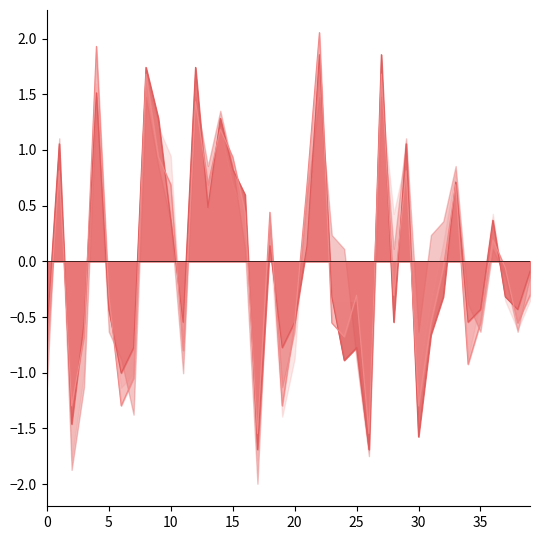

True or false: Schimers1Lefteye and Schimers1righteye cross at least once.

True